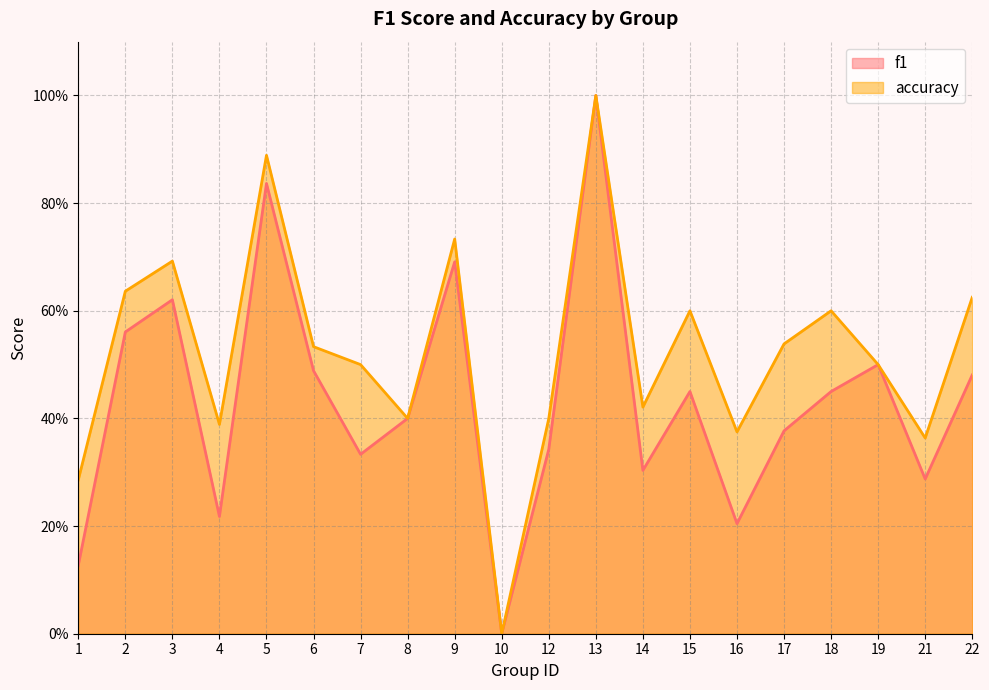

How many interior local valleys does the accuracy series have?

6